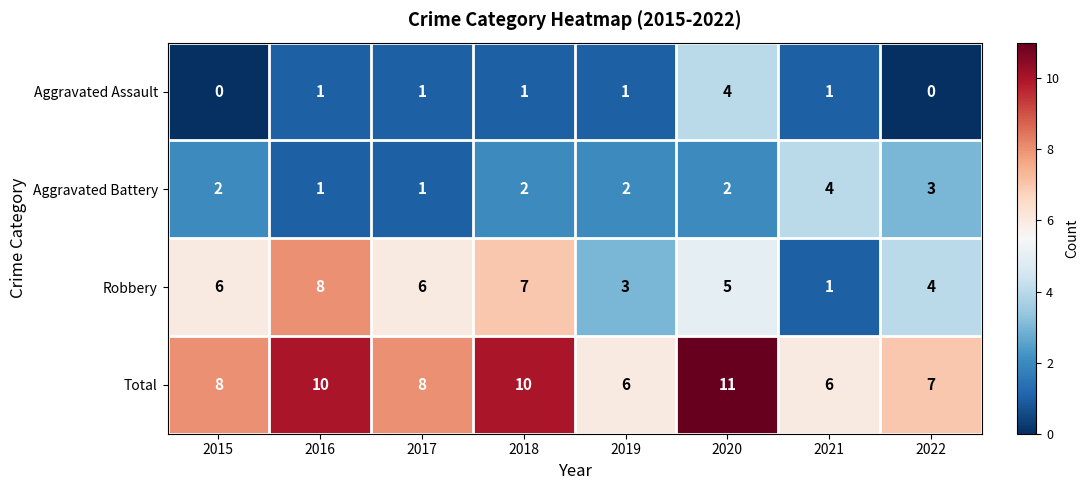

True or false: Total has a value of 7 at 2022.

True